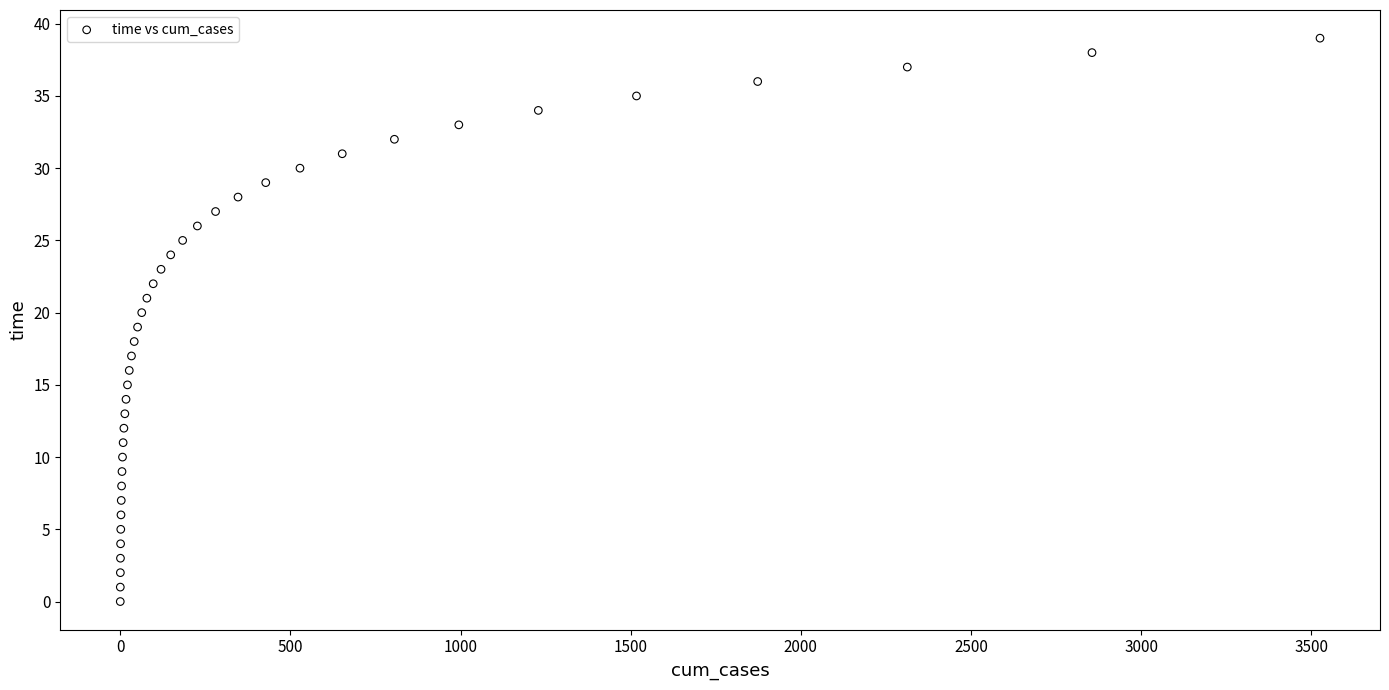

What is the range of Y values (max minus min)?

39